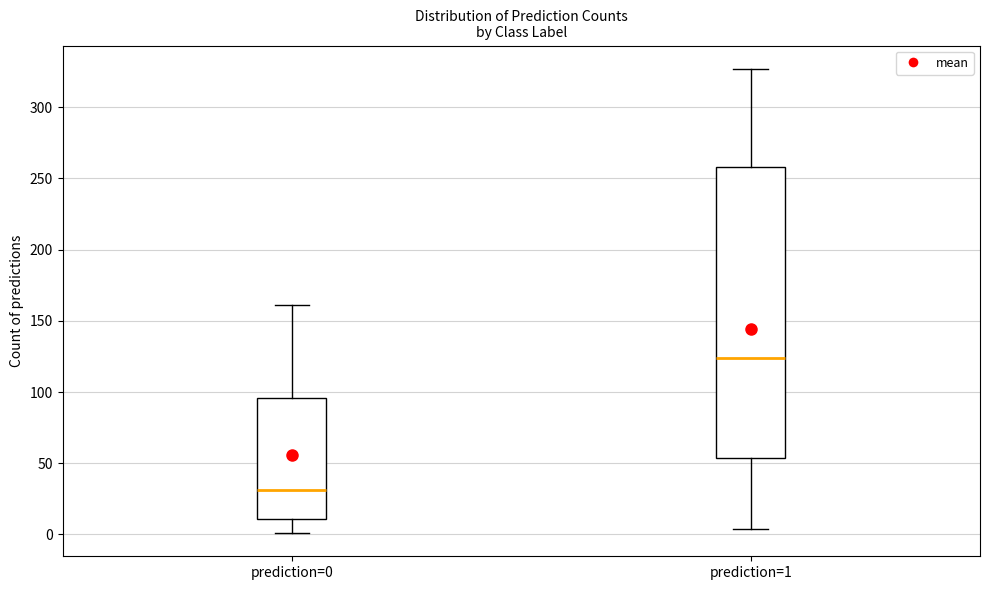

Which box's median line is the lowest?

prediction=0